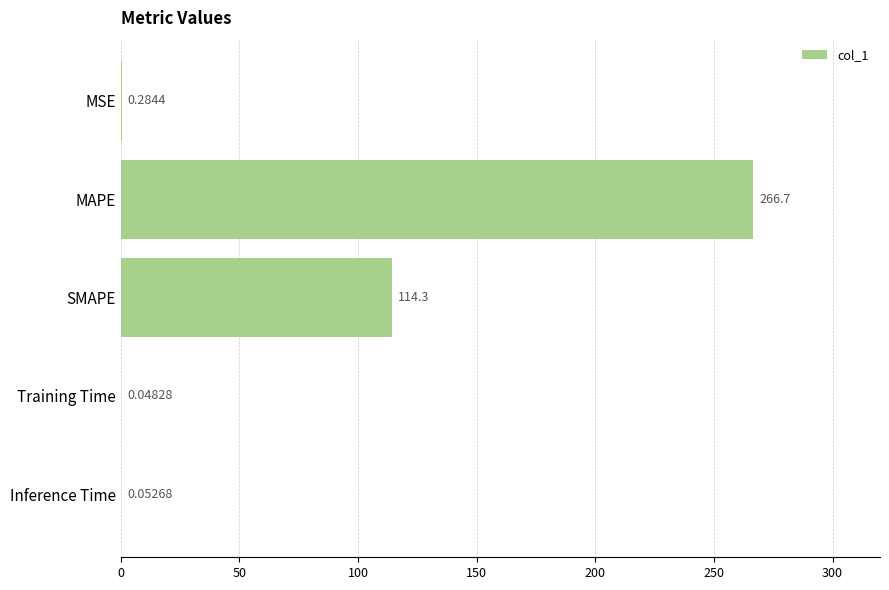

At which label is the value closest to 133?

SMAPE